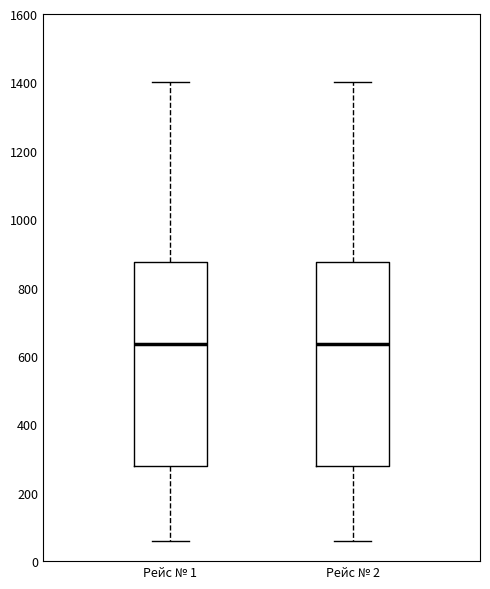

Reading left to right, transcribe this box plot: for each box, give where its median line is, the range the box spans, and where its two whiskers end, as read against the y-axis. The values are not printed on the chart, so give them approximately, as read against the axis.

Рейс № 1: median 640, box 280 to 880, whiskers 60 to 1400
Рейс № 2: median 640, box 280 to 880, whiskers 60 to 1400